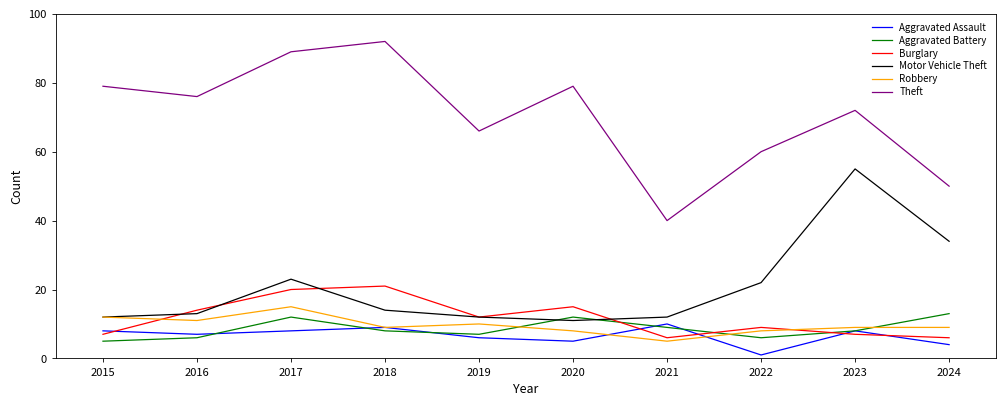

The Aggravated Assault series shows 7 at 2016. True or false?

True